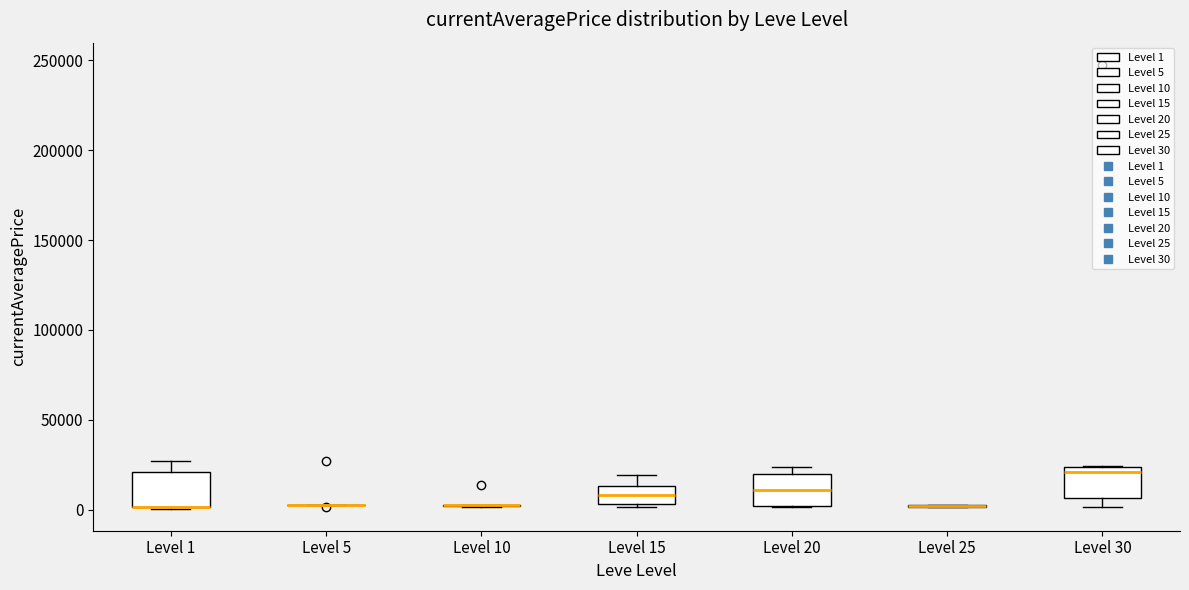

Reading left to right, transcribe this box plot: for each box, give where its median line is, the range the box spans, and where its two whiskers end, as read against the y-axis. The values are not printed on the chart, so give them approximately, as read against the axis.

Level 1: median 0 (drawn on the box's lower edge), box 0 to 20000, whiskers 0 to 25000
Level 5: box collapsed to a line at 0, whiskers 0 to 5000
Level 10: box collapsed to a line at 0, whiskers 0 to 0
Level 15: median 10000, box 5000 to 15000, whiskers 0 to 20000
Level 20: median 10000, box 0 to 20000, whiskers 0 to 25000
Level 25: box collapsed to a line at 0, whiskers 0 to 0
Level 30: median 20000, box 5000 to 25000, whiskers 0 to 25000